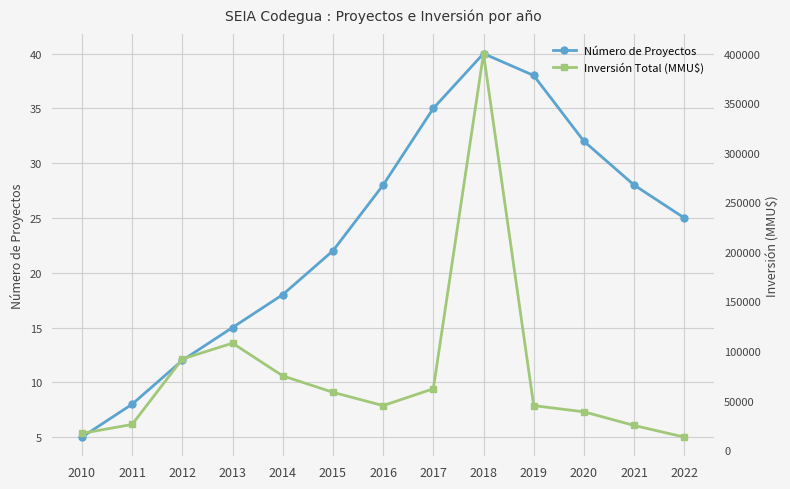

What is the difference between the Número de Proyectos values at 2017 and 2018?

5